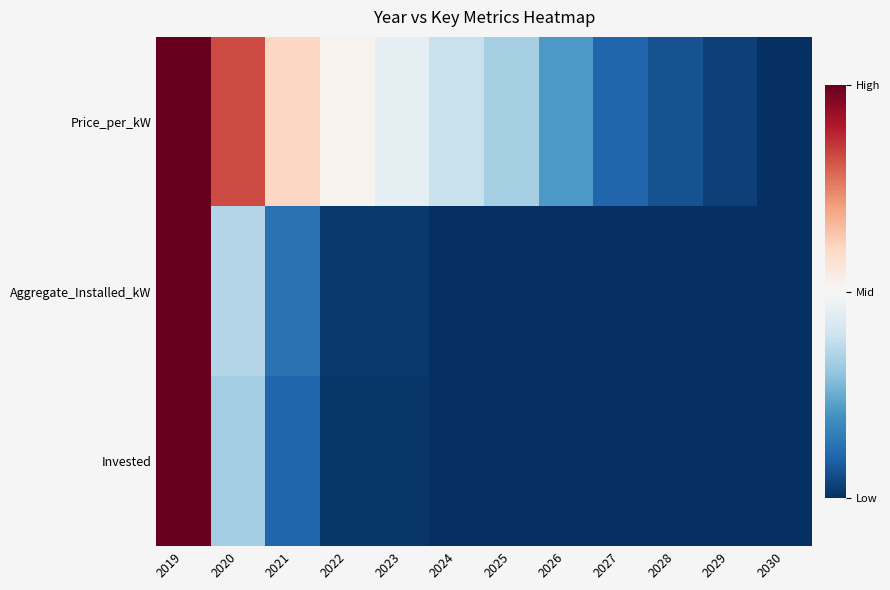

Which series changed the most between 2024 and 2027?

Price_per_kW